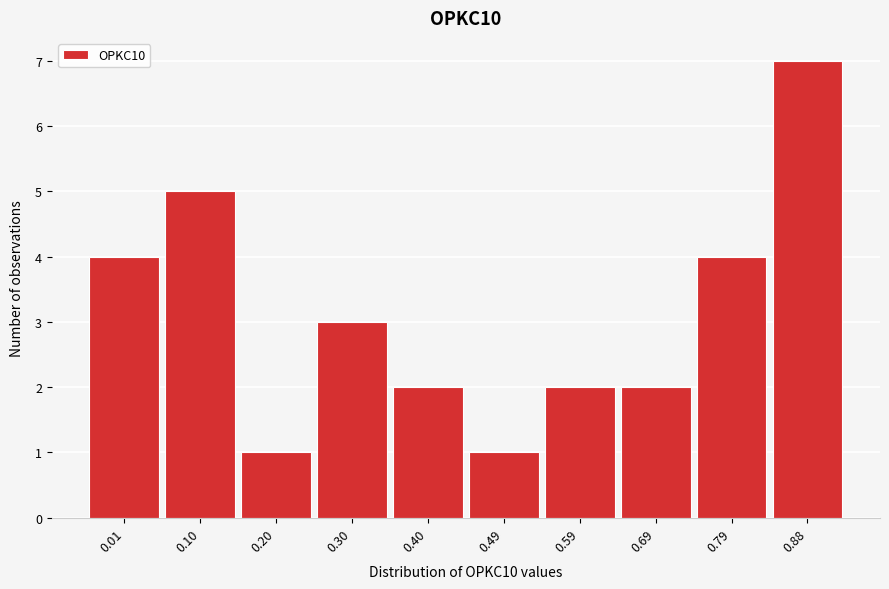

Reading left to right, list all the values displayed in this chart.

0.01=4	0.10=5	0.20=1	0.30=3	0.40=2	0.49=1	0.59=2	0.69=2	0.79=4	0.88=7